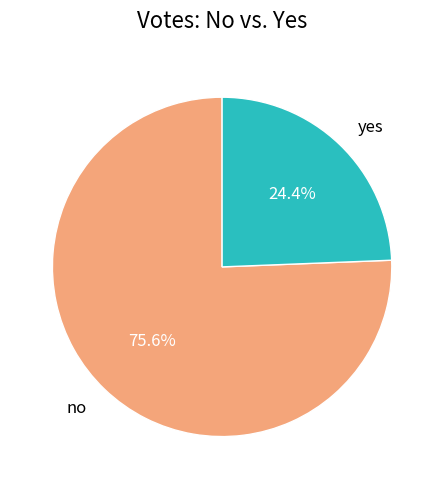

Does no account for over 50% of the chart?

Yes